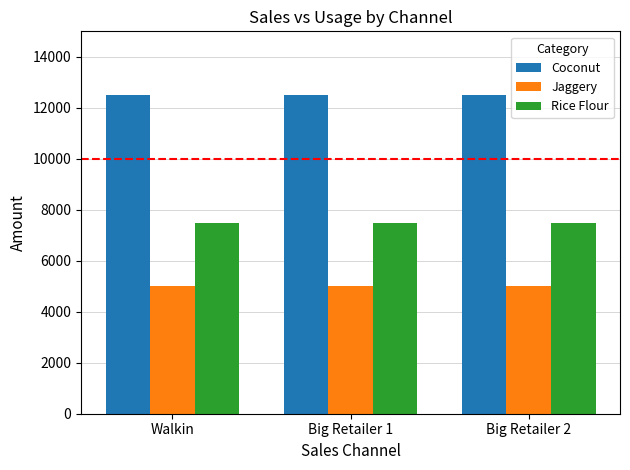

Reading right to left, what are all the values shown in this chart?

Coconut: Big Retailer 2=12500	Big Retailer 1=12500	Walkin=12500
Jaggery: Big Retailer 2=5000	Big Retailer 1=5000	Walkin=5000
Rice Flour: Big Retailer 2=7500	Big Retailer 1=7500	Walkin=7500